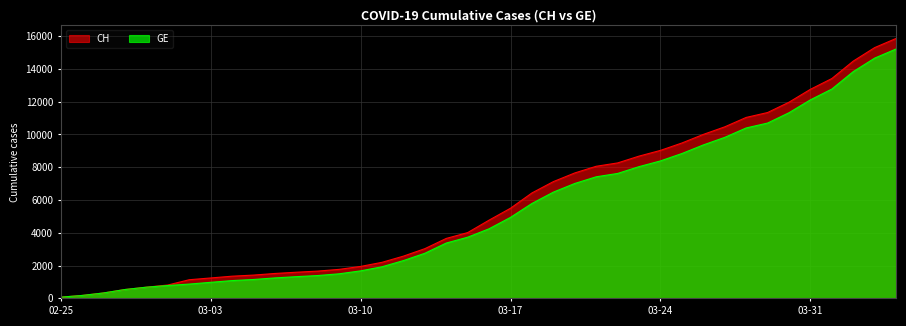

Which series has the widest spread of values?

CH